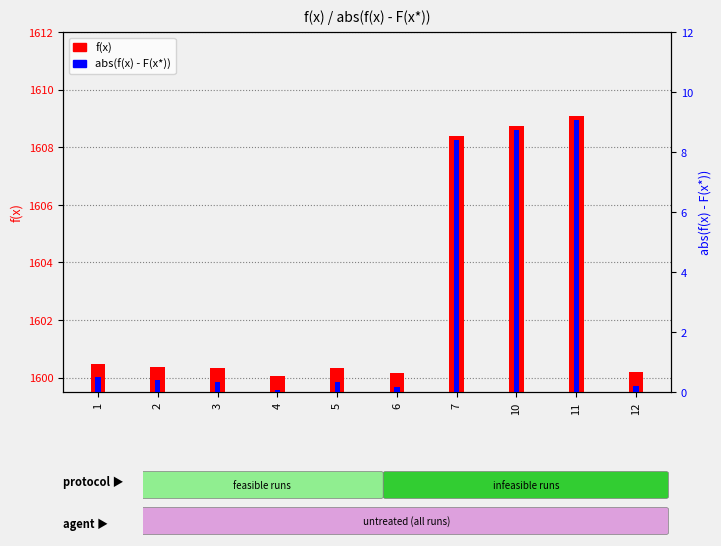

The value of f(x) at 11 is 1609.1. True or false?

True